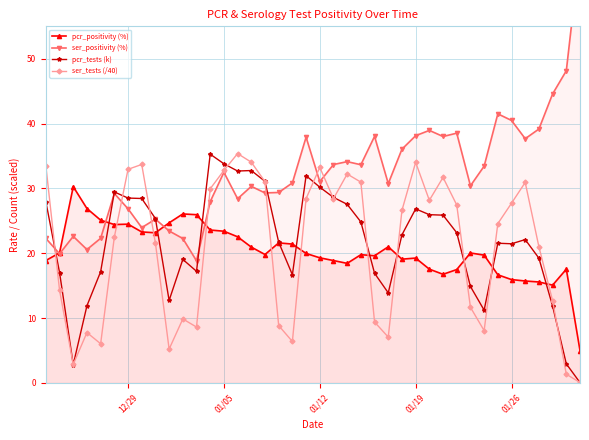

What is the difference between the second highest and minimum values in the pcr_positivity (%) series?

21.9